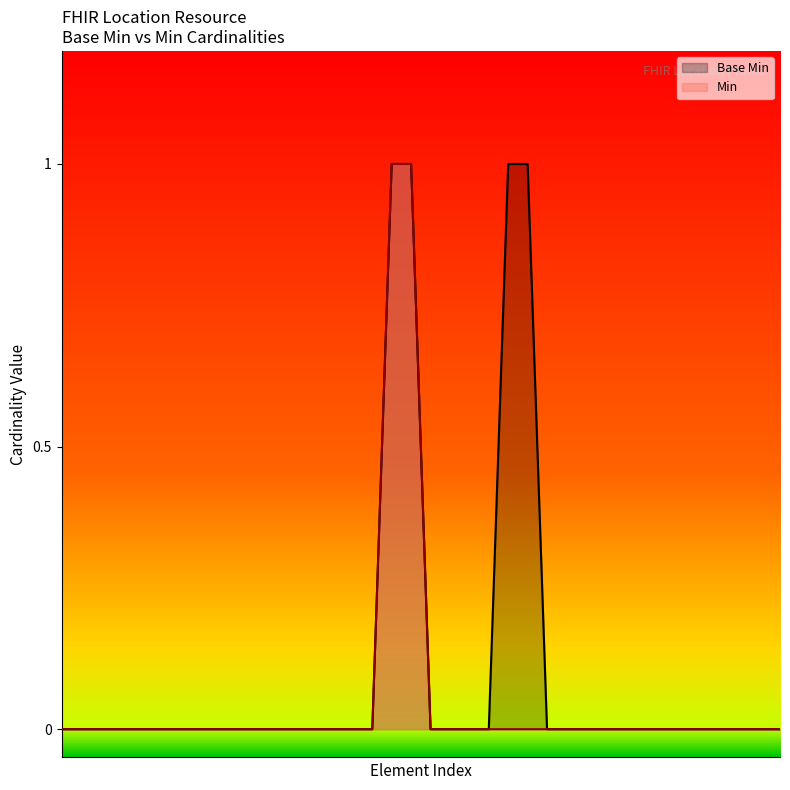

What is the difference between the second highest and second lowest values?

1